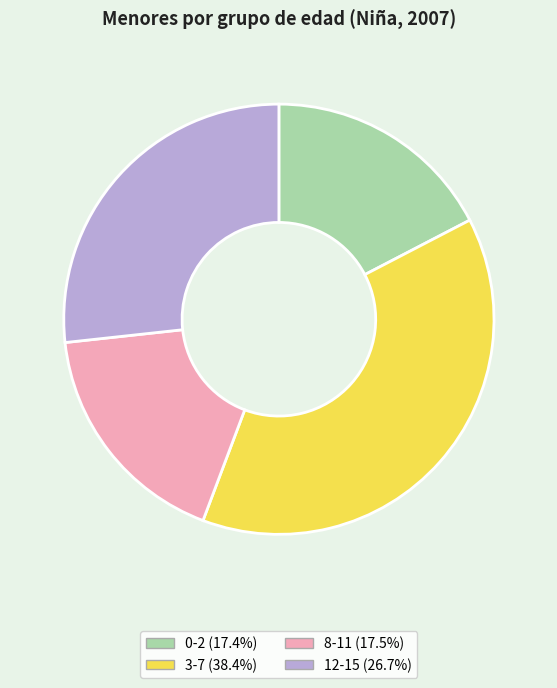

Does 3-7 account for over 50% of the chart?

No